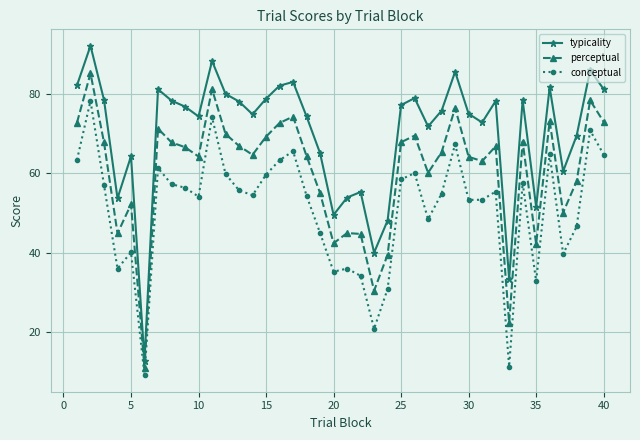

True or false: typicality has more than 0 interior local peaks.

True